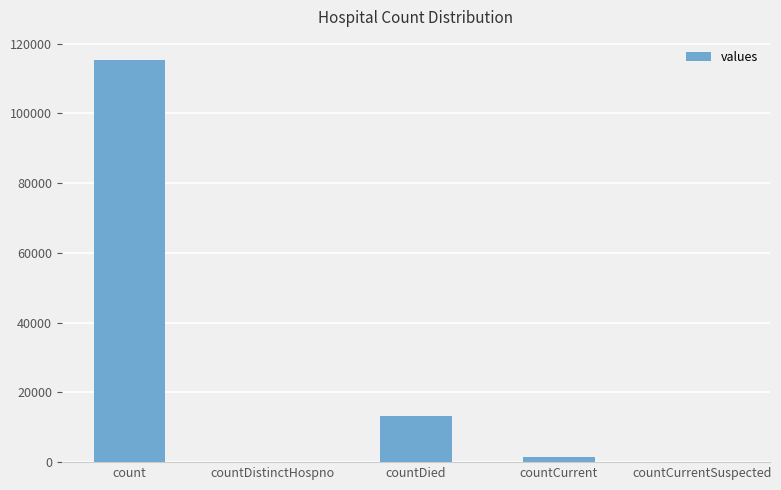

How many data points does each series have?

5